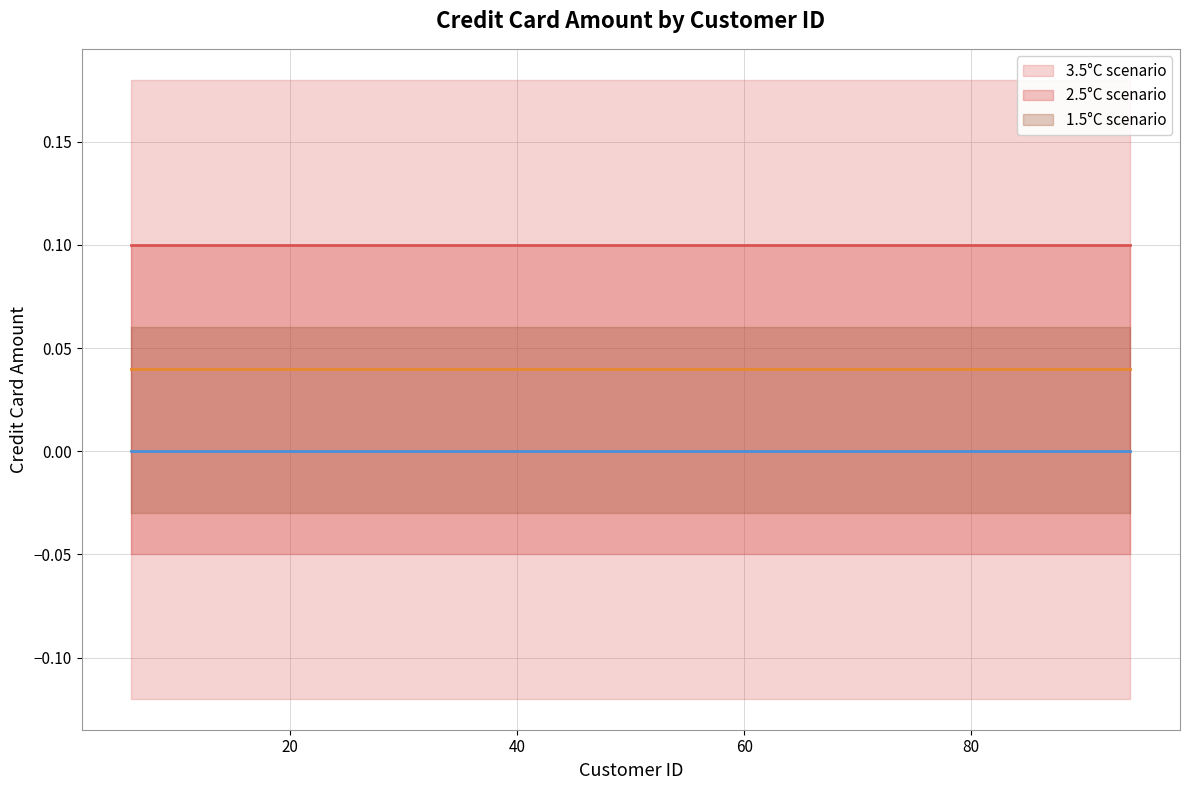

Is the value of 3.5°C scenario at 30 greater than the value of 2.5°C scenario at 21?

Yes